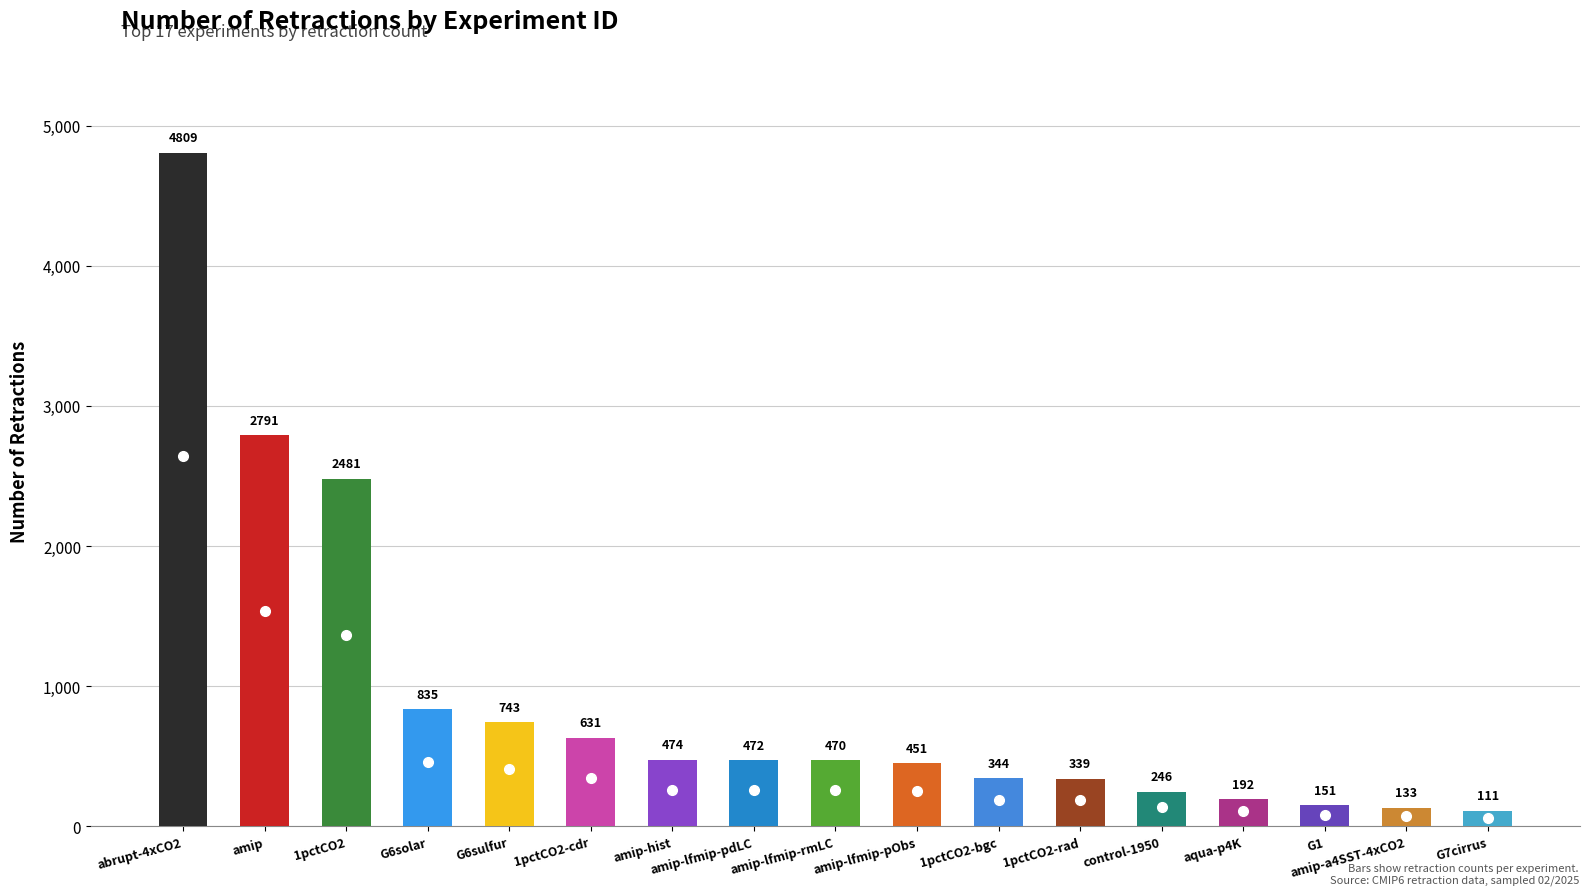

Which has a higher value, 1pctCO2-bgc or amip-hist?

amip-hist